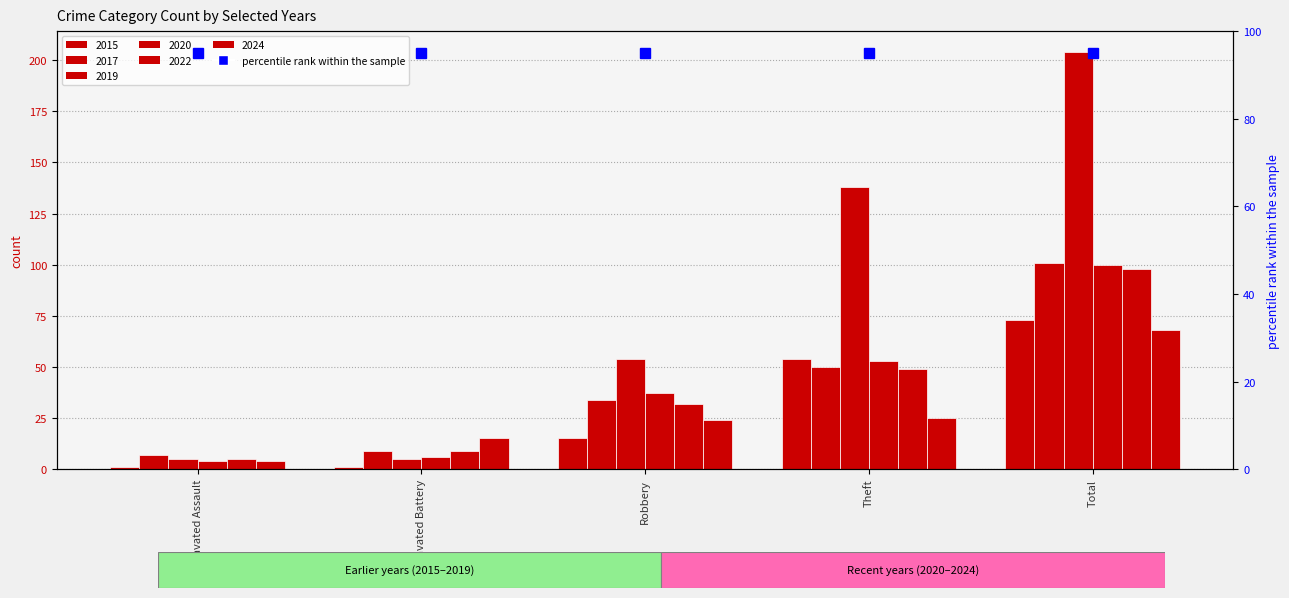

Reading left to right, what are all the values shown in this chart?

2015: 1	1	15	54	73
2017: 7	9	34	50	101
2019: 5	5	54	138	204
2020: 4	6	37	53	100
2022: 5	9	32	49	98
2024: 4	15	24	25	68